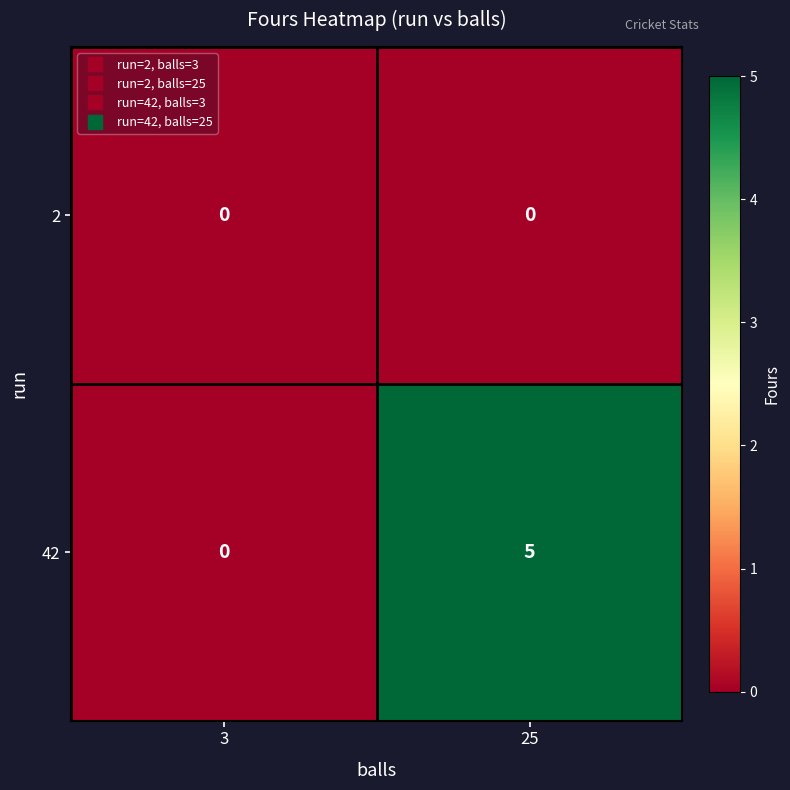

What is the maximum value shown in the chart?

5